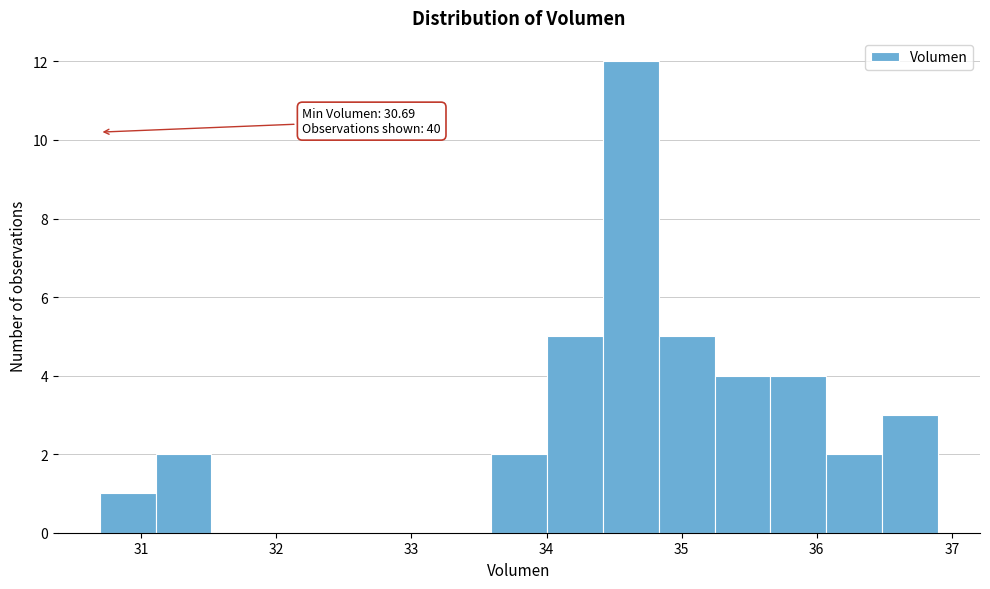

Over which range of the x-axis is the bar tallest?

34.4 to 34.8